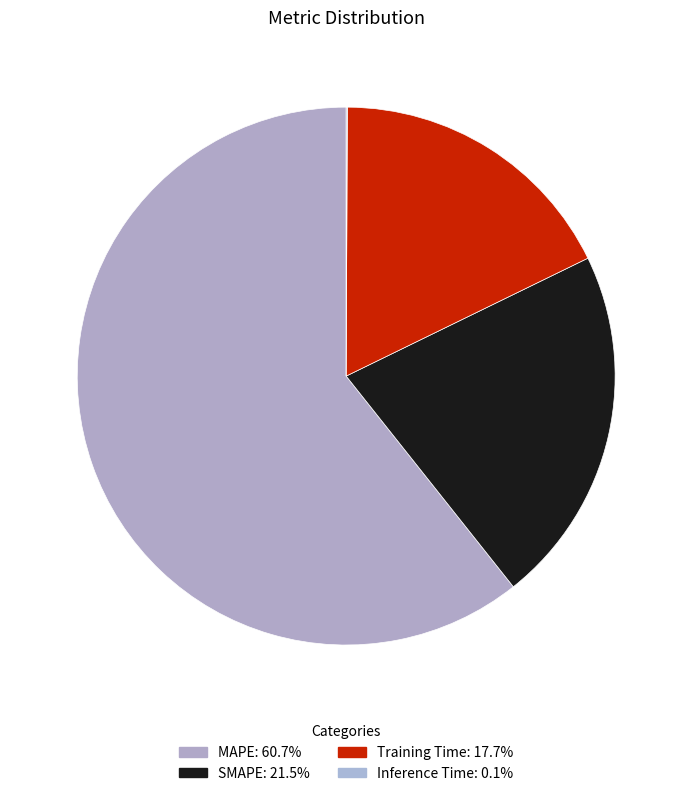

What percentage is the MAPE slice, to the nearest percent?

61%